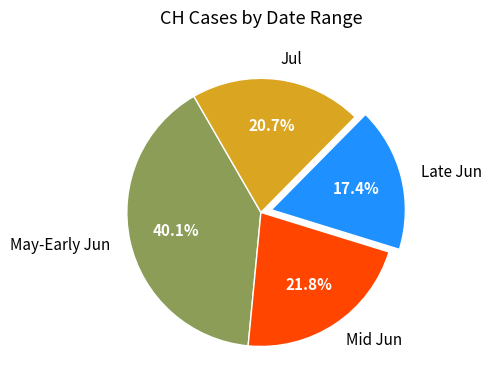

How many slices are in this pie chart?

4